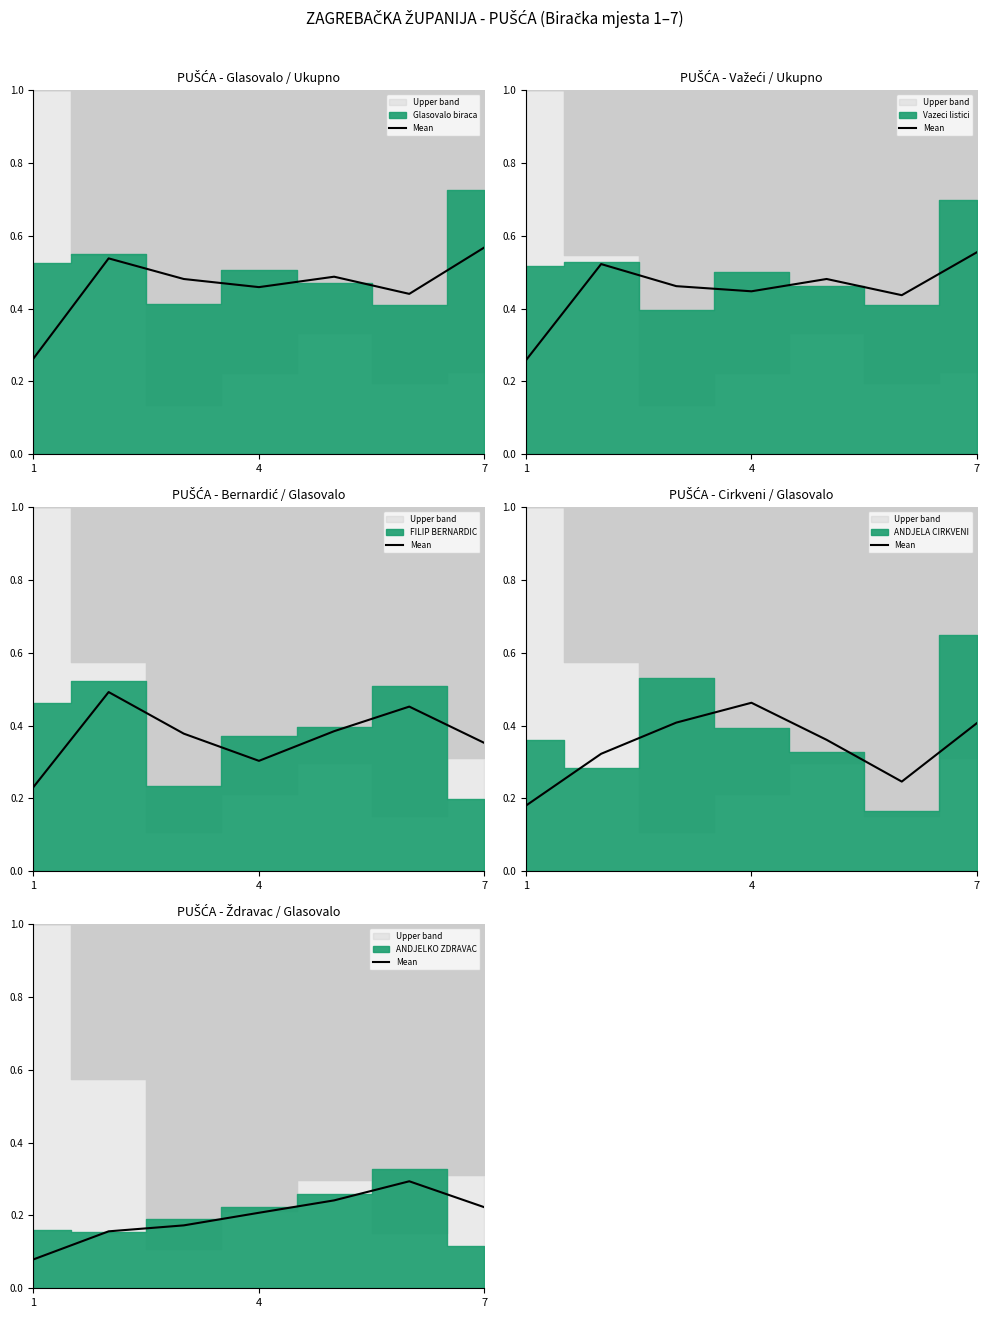

What is the minimum value shown in the chart?

0.1